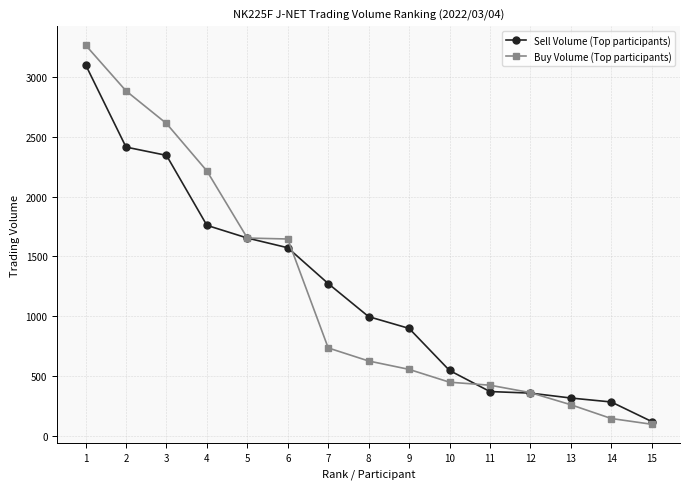

Rank the series by their maximum value, from highest to lowest.

Buy Volume (Top participants), Sell Volume (Top participants)